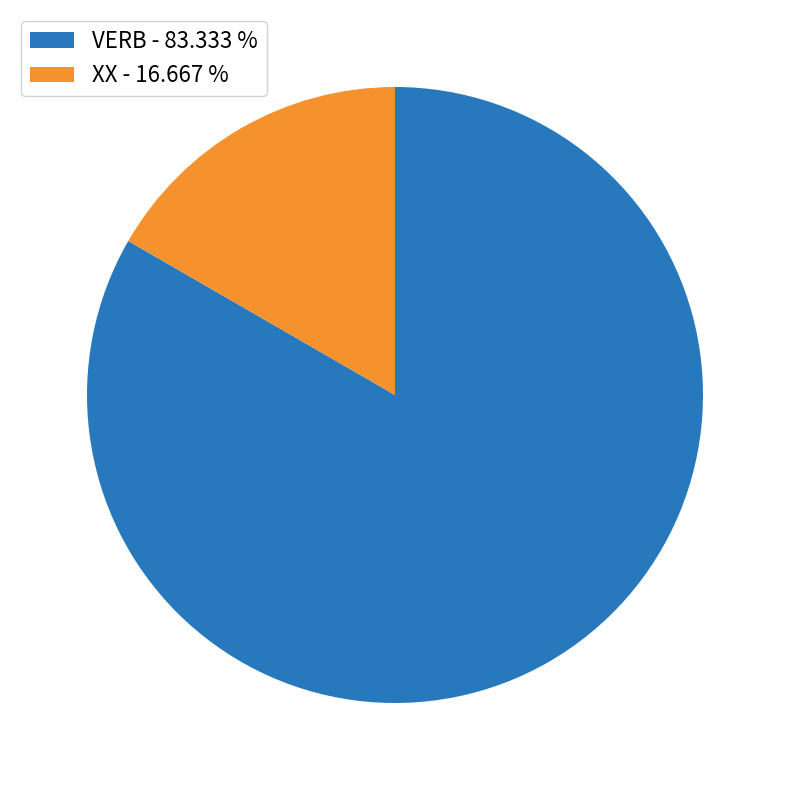

What is the largest slice in the pie chart?

VERB